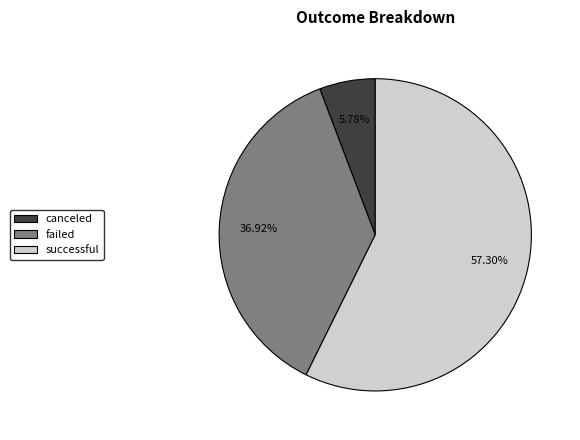

To the nearest percent, what is the difference between the largest and smallest slice percentages?

52%